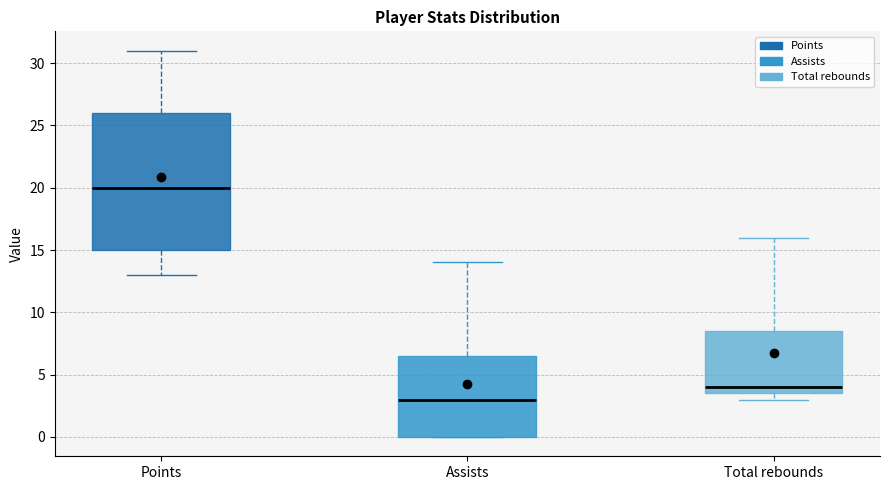

Where does the median line of the box for Assists sit on the y-axis? The values are not printed on the chart, so give them approximately, as read against the axis.

3.0